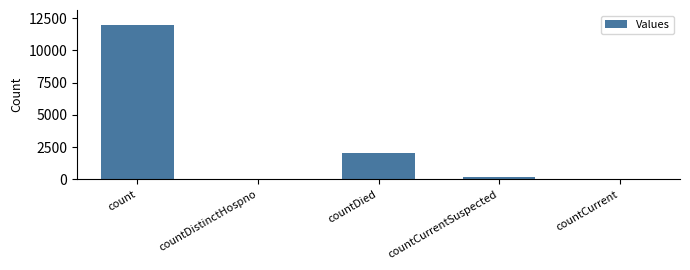

Where does the data first go above 222?

count